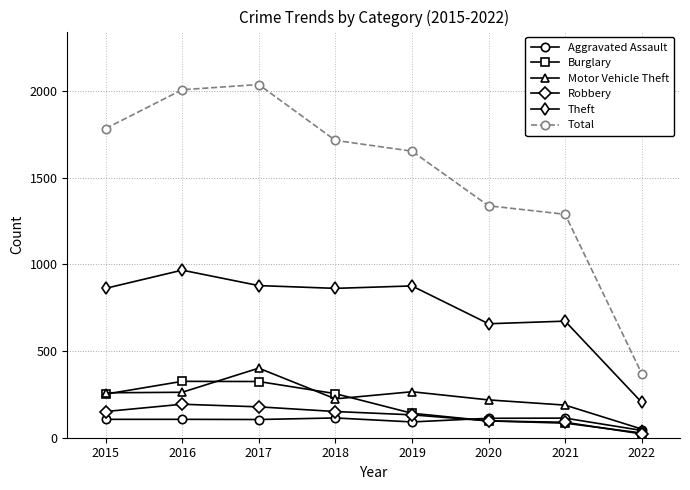

Between 2017 and 2018, which series saw the biggest shift?

Total